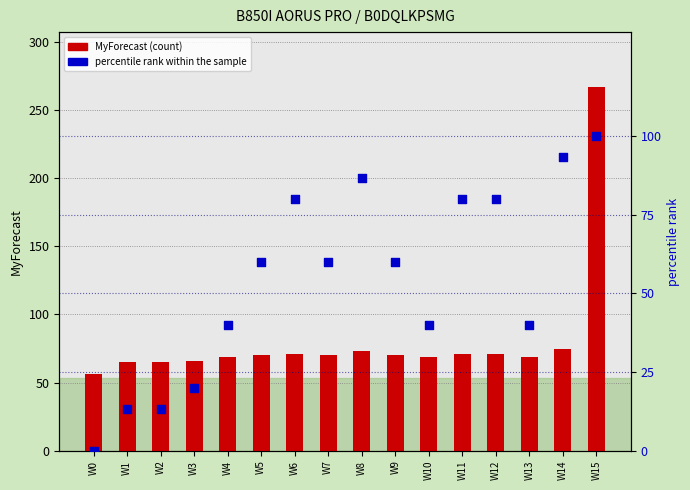

Which series has the widest spread of Y values?

MyForecast